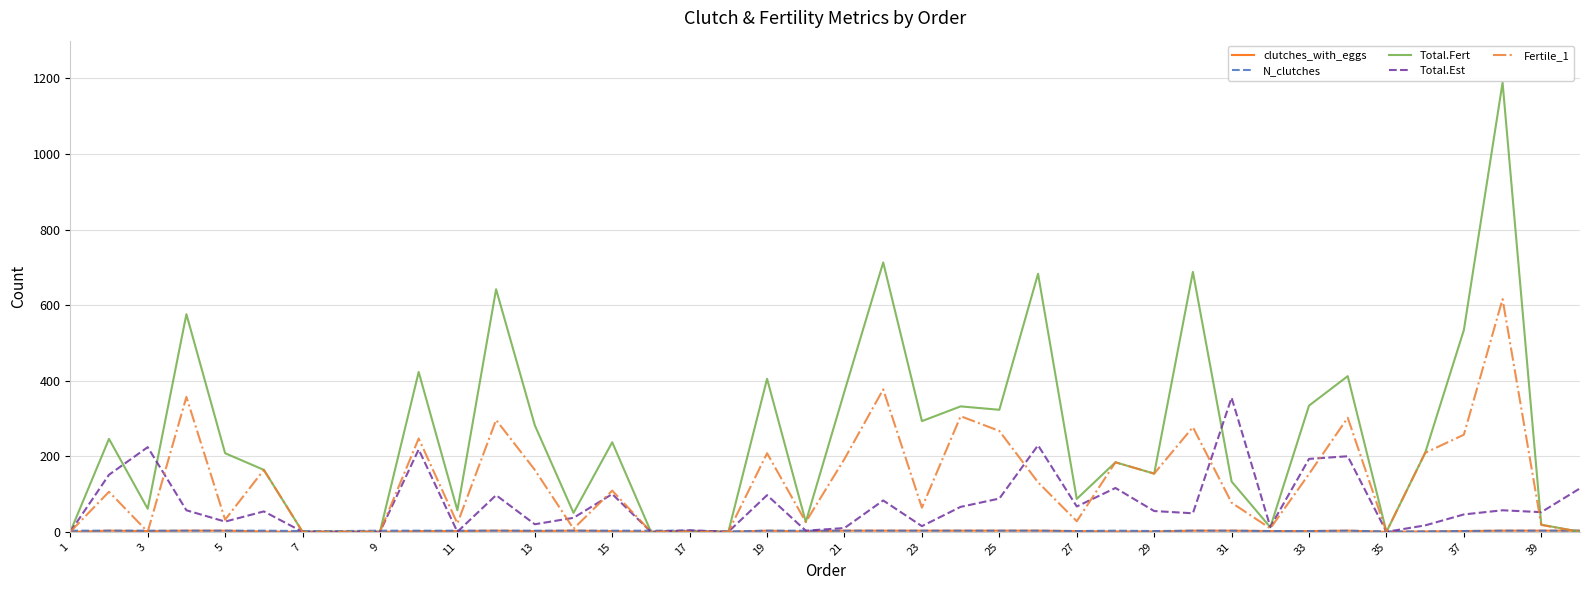

What is the greatest value displayed?

1189